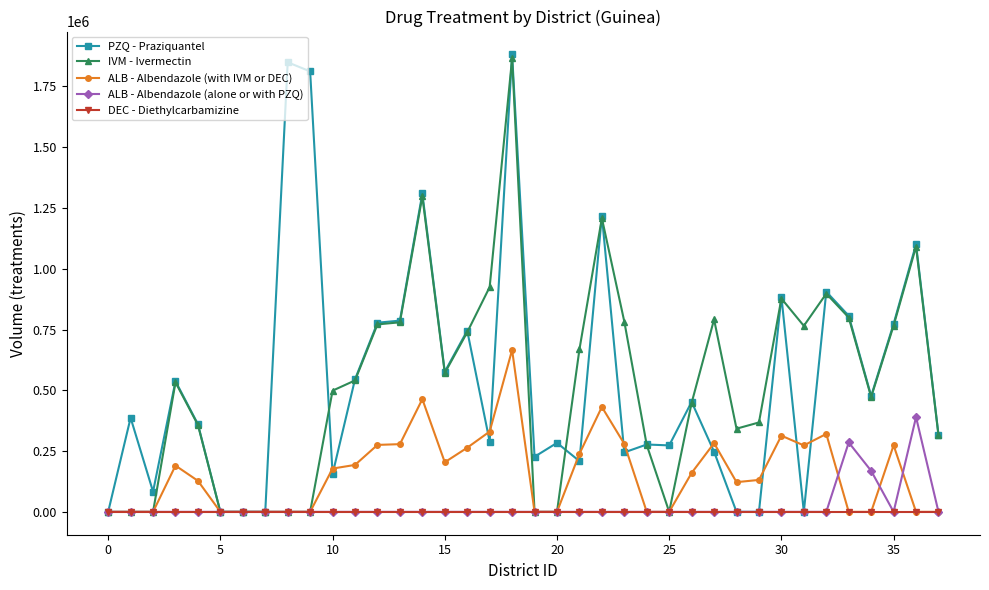

What is the maximum value shown in the chart?

1881770.9